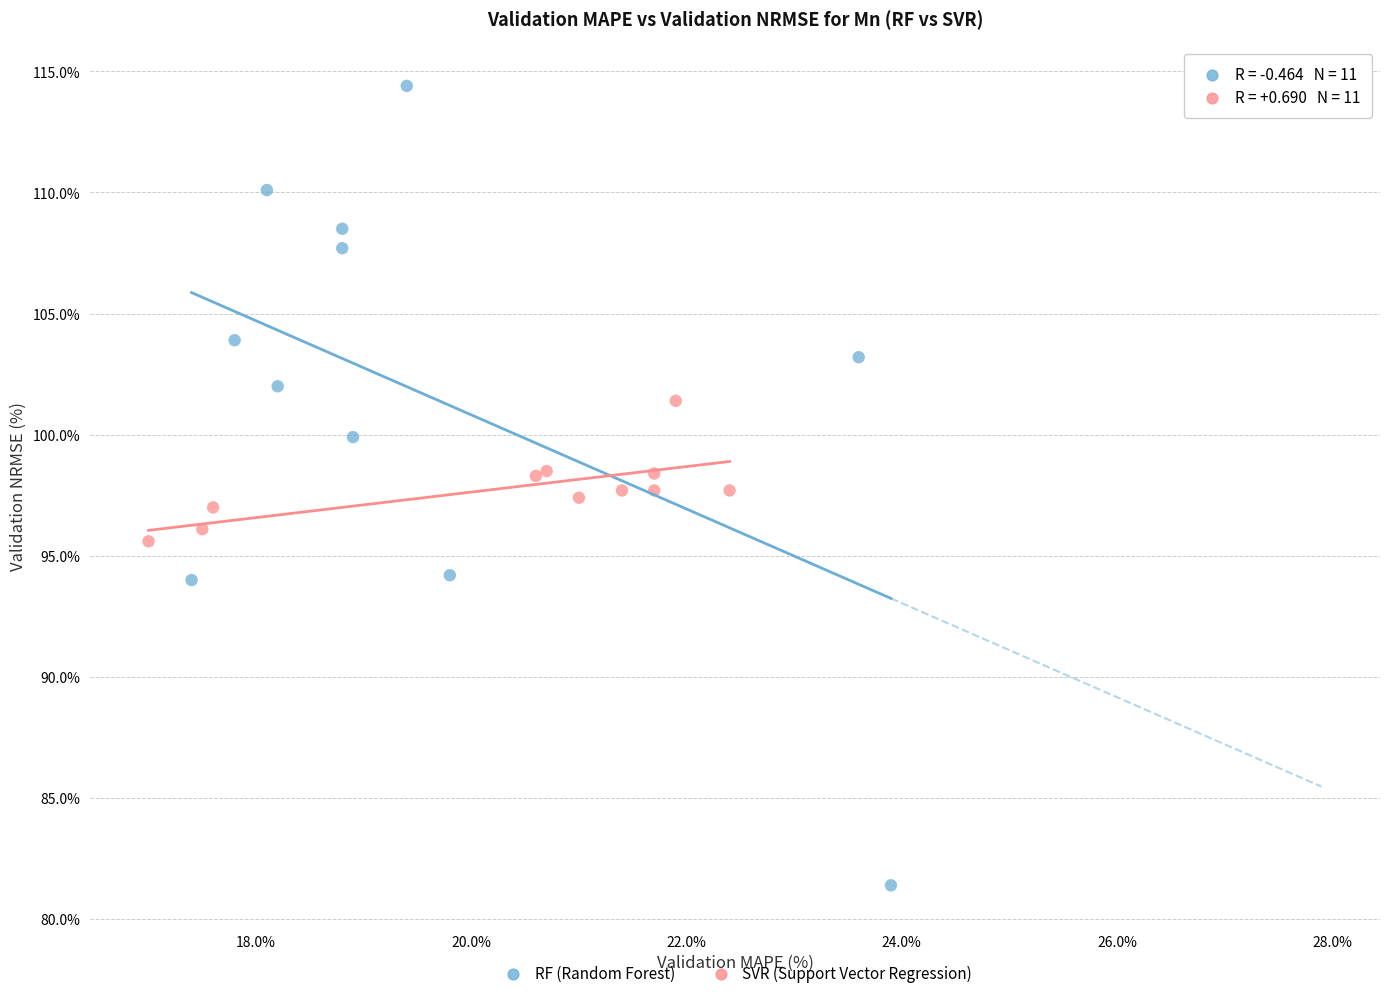

Which series reaches the minimum Y coordinate?

RF (Random Forest)